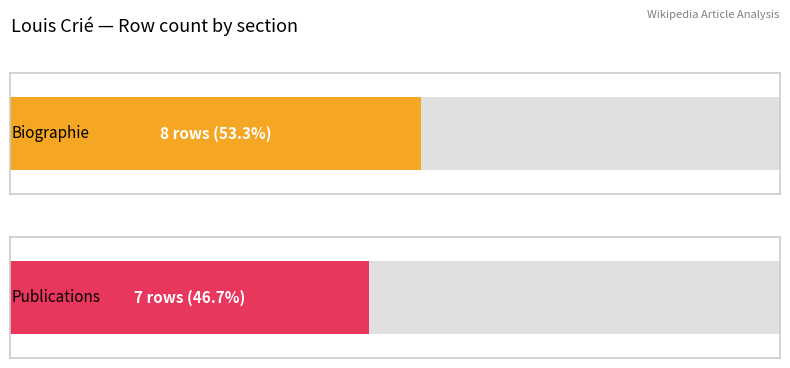

What is the change in value from Biographie to Publications?

-1